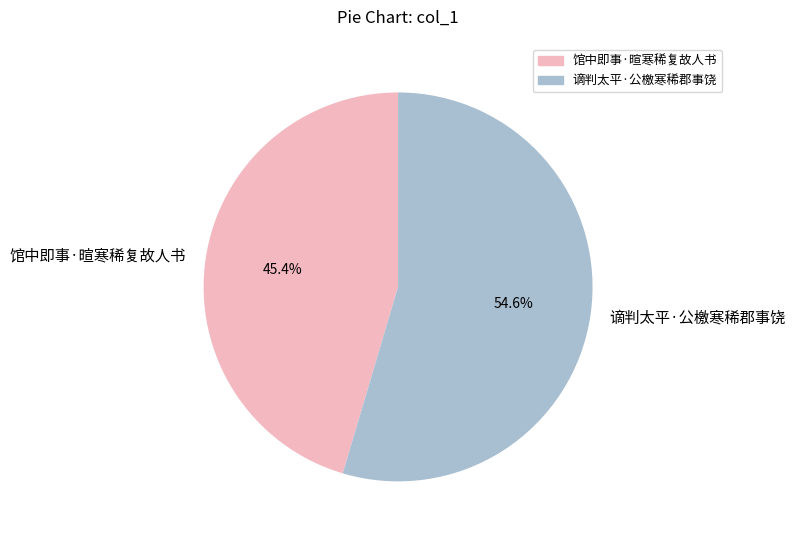

Which slice represents more than half of the pie?

谪判太平·公檄寒稀郡事饶